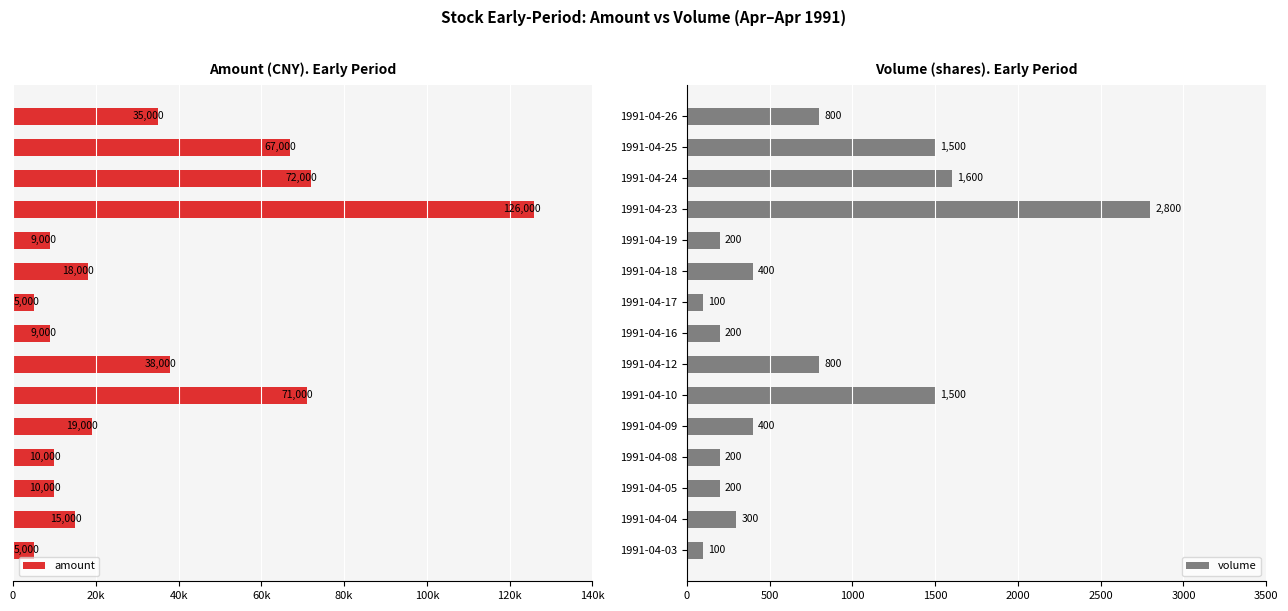

The value of volume at 1991-04-17 is 100. True or false?

True